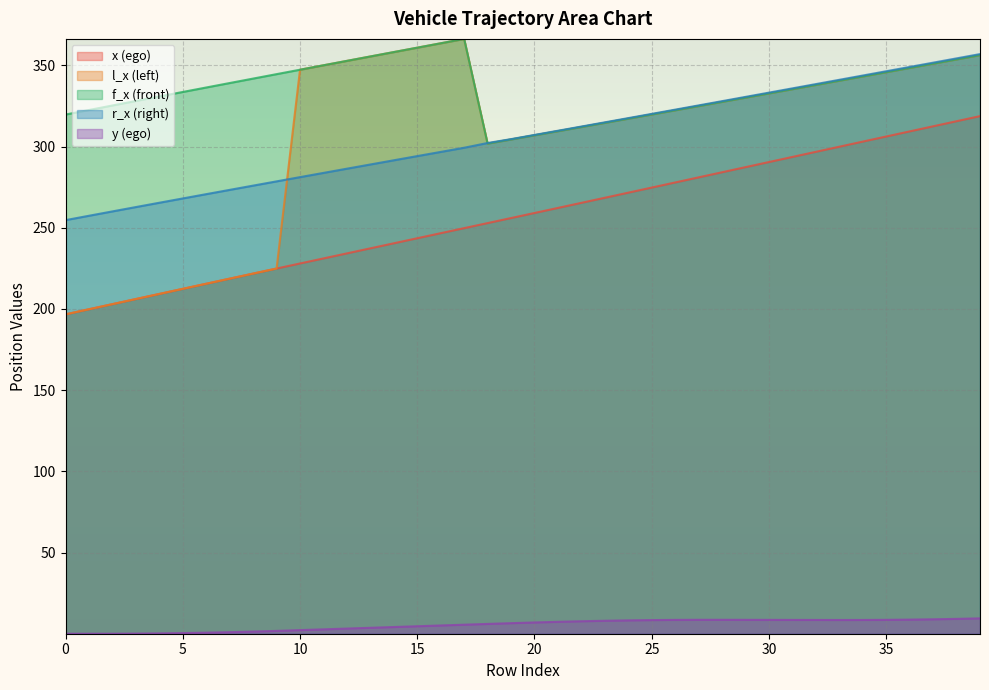

The l_x series shows 104.8 at 0. True or false?

False